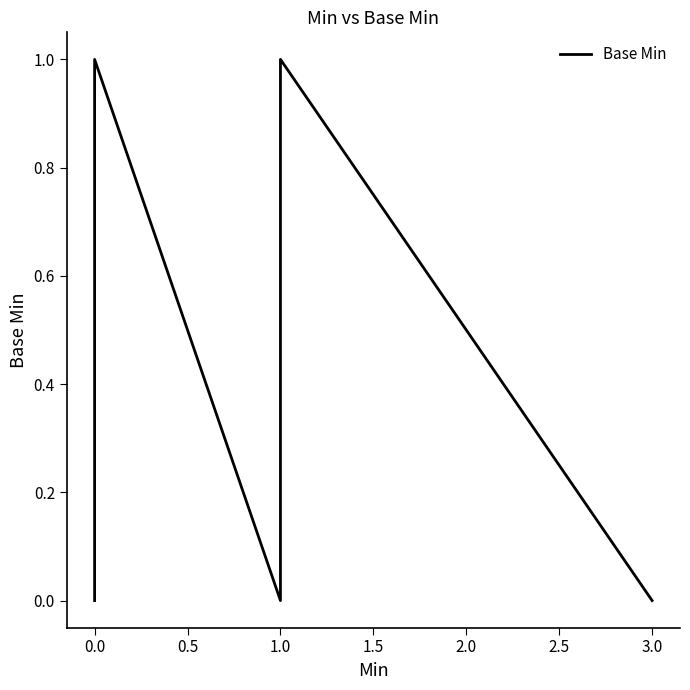

True or false: the data shows -1 at 3.0.

False